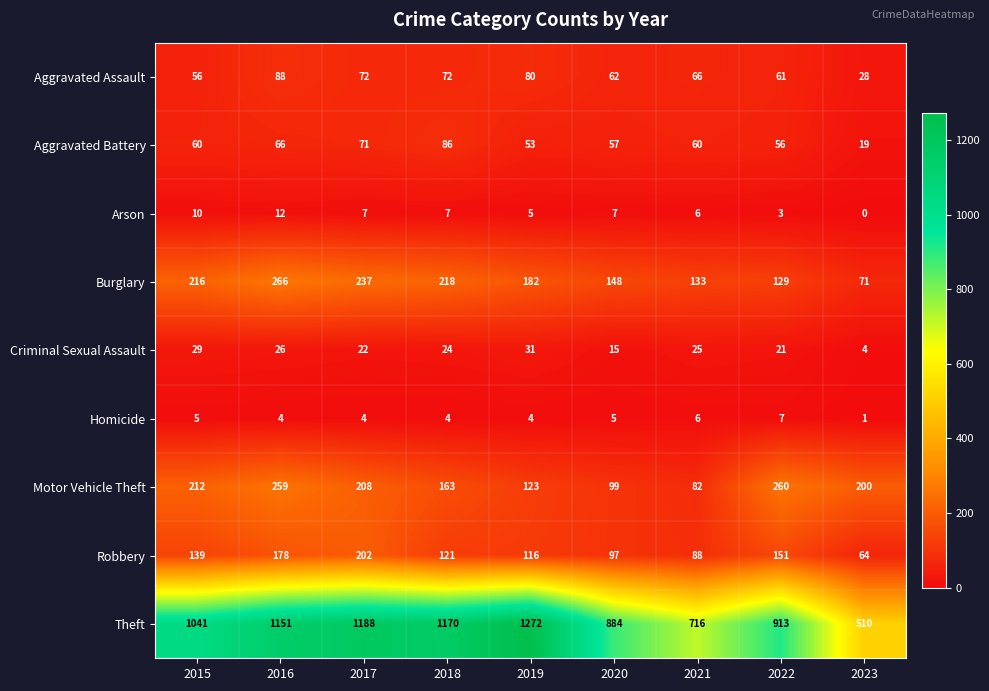

What is the sum of the Homicide values at 2015 and 2023?

6